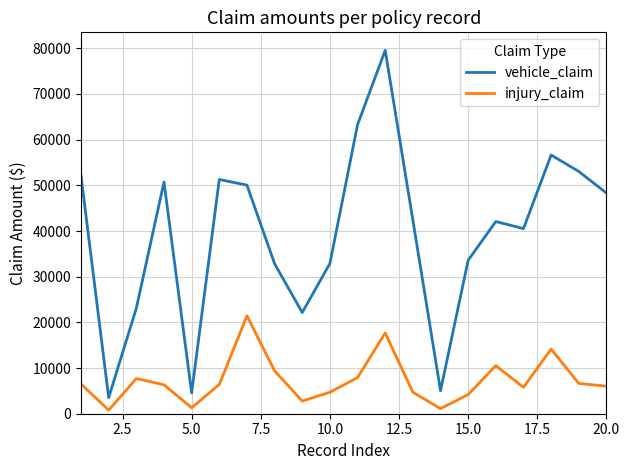

Does the chart have visible grid lines?

Yes